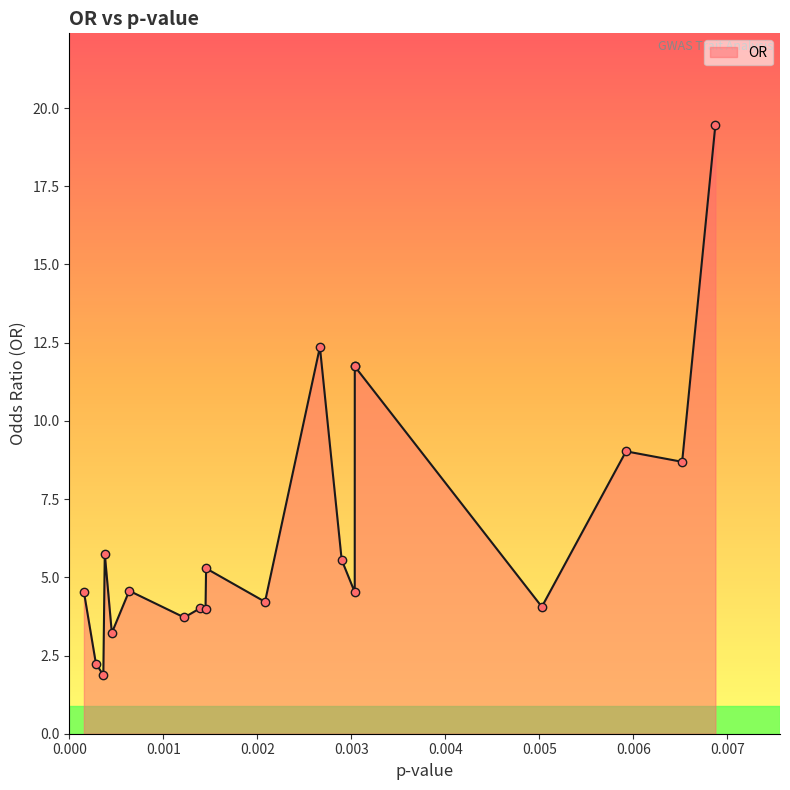

Which has a higher value, 0.003035998533113991 or 0.0002820024129557656?

0.003035998533113991